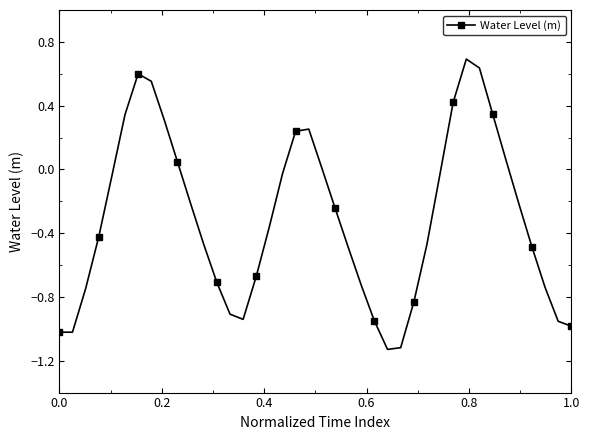

How many series are shown in this chart?

1